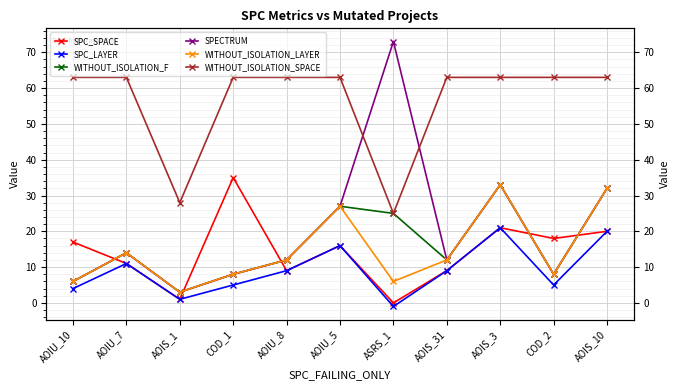

What is the value of the SPECTRUM point at the 8th from the left?

12